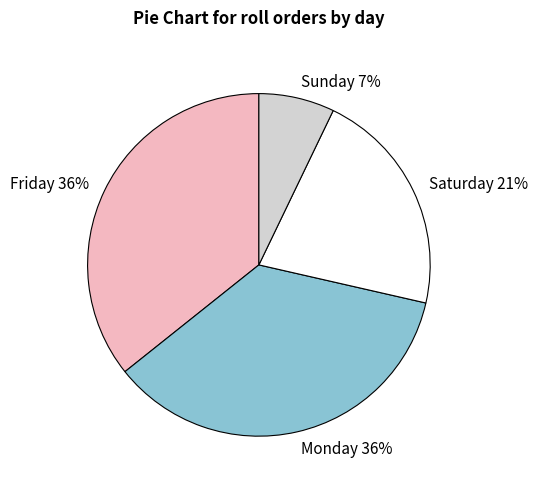

Does any single category account for the majority?

No